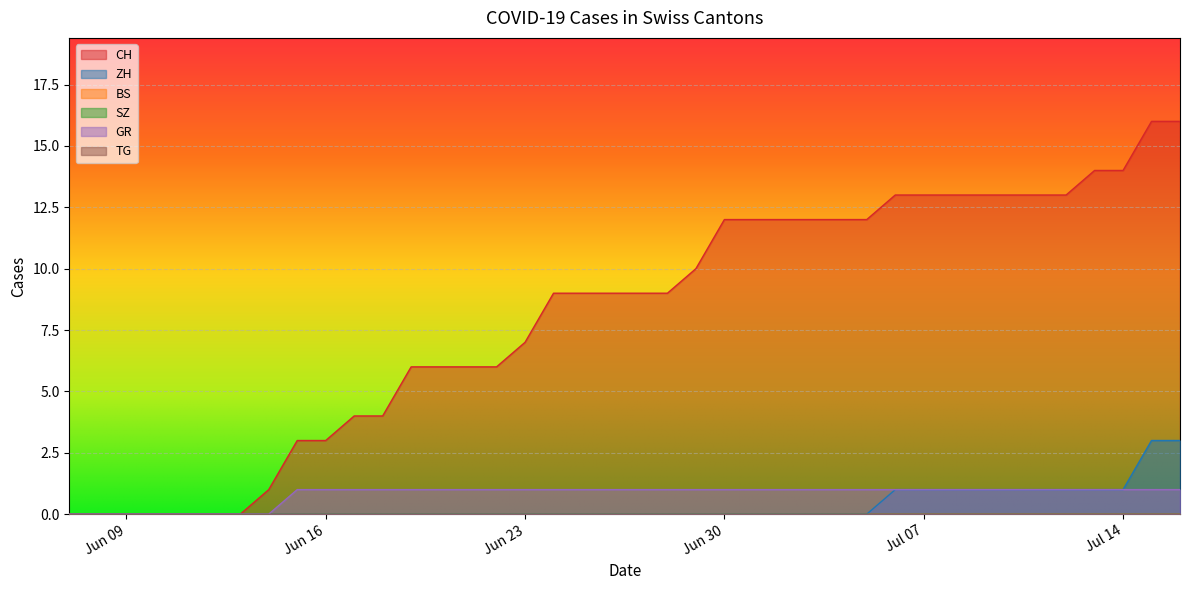

True or false: GR and ZH intersect in this chart.

False